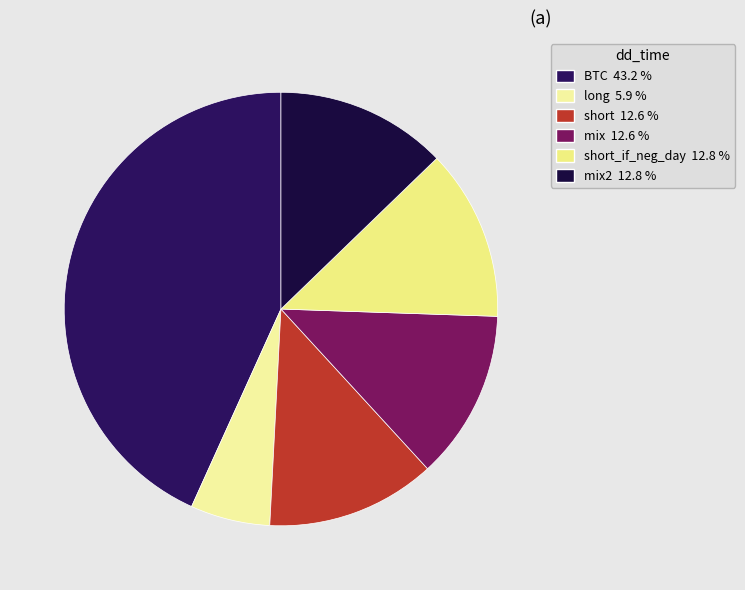

Is there any slice that represents more than half of the pie?

No